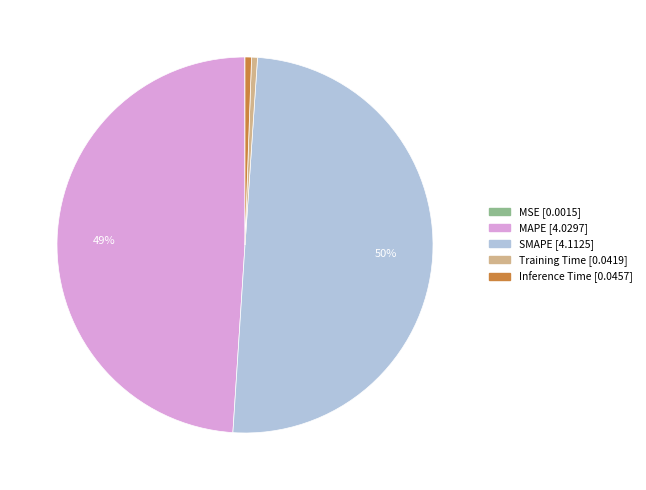

Does MAPE represent more than half of the total?

No